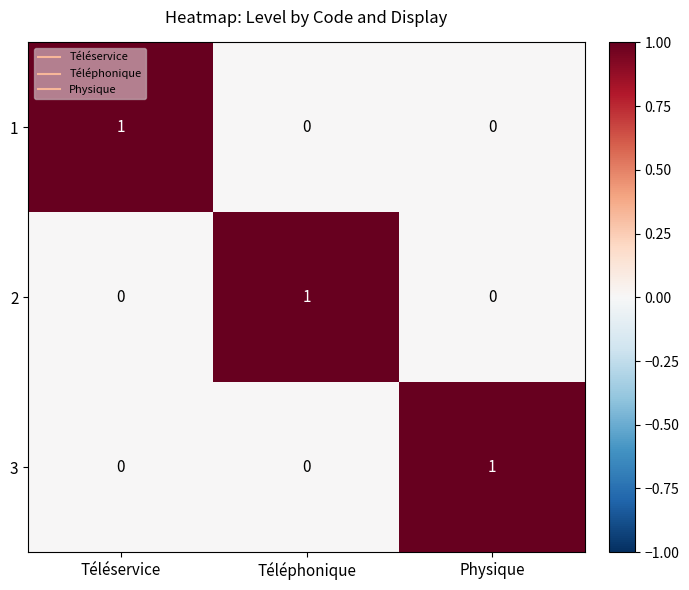

At which label does 2 reach its peak?

Téléphonique